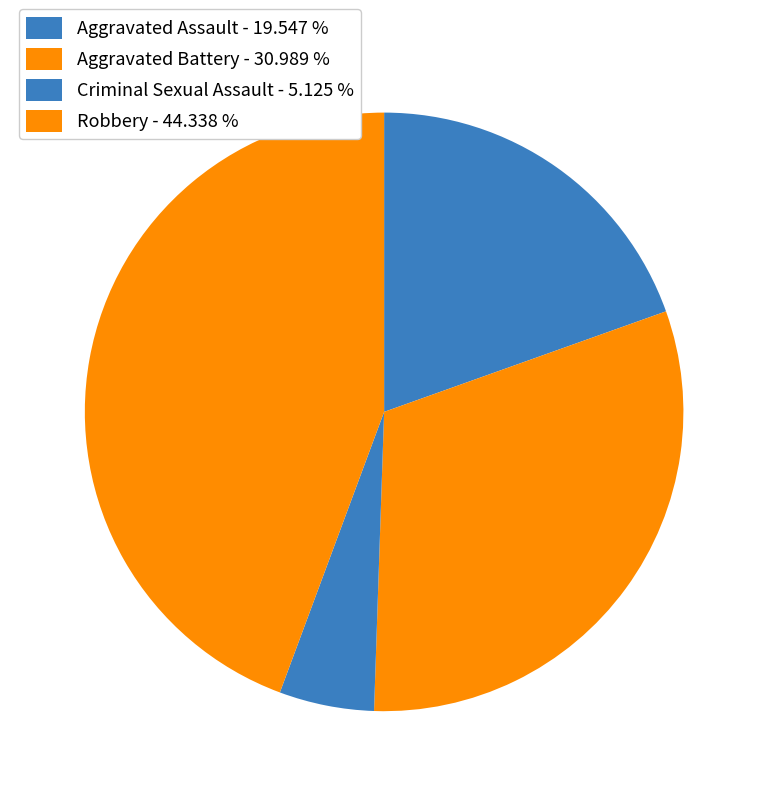

What percentage do Aggravated Battery and Criminal Sexual Assault together represent?

36.1%